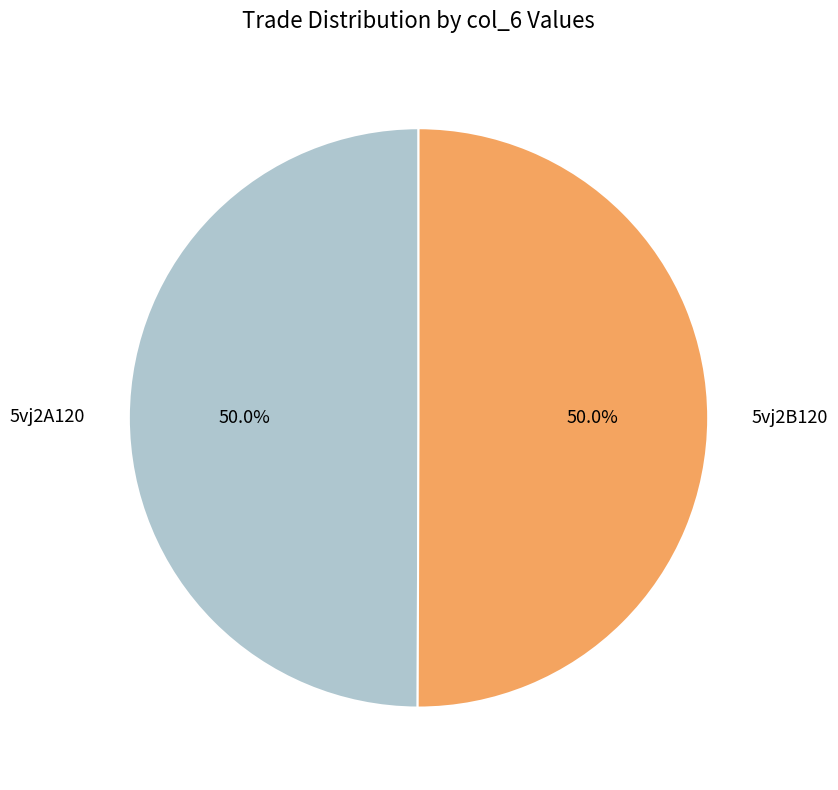

Is it true that 5vj2A120 is 50% of the pie?

True